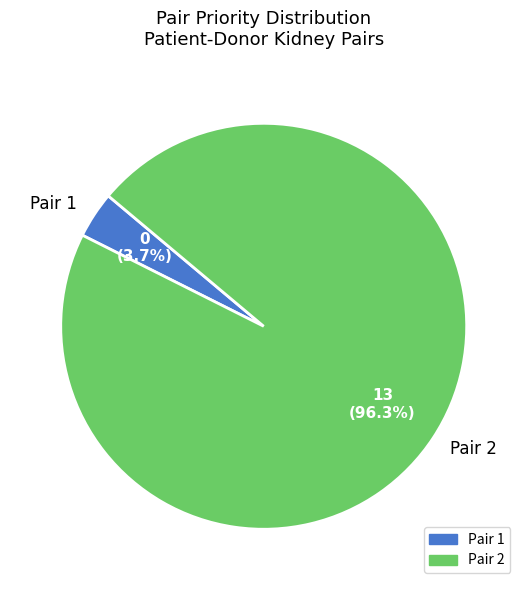

What is the largest slice in the pie chart?

Pair 2